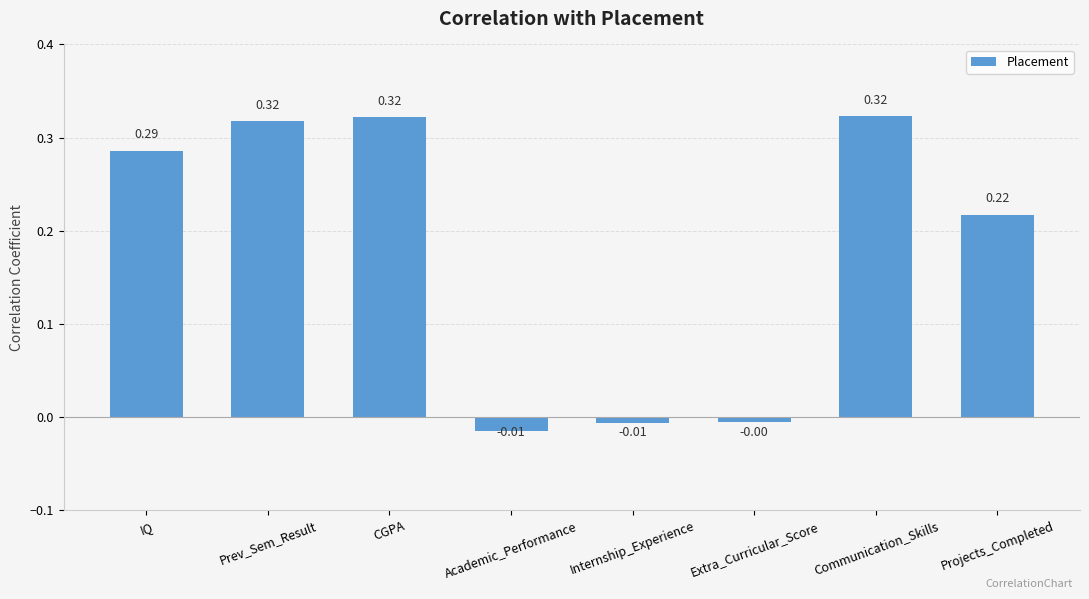

What is the label of the 2nd bar from the right?

Communication_Skills